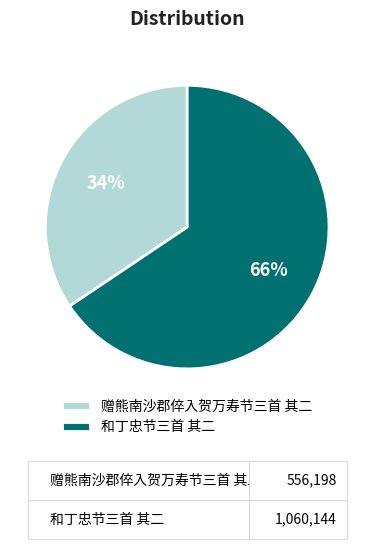

Approximately how many times larger is the value at 和丁忠节三首 其二 compared to 赠熊南沙郡倅入贺万寿节三首 其二?

1.9